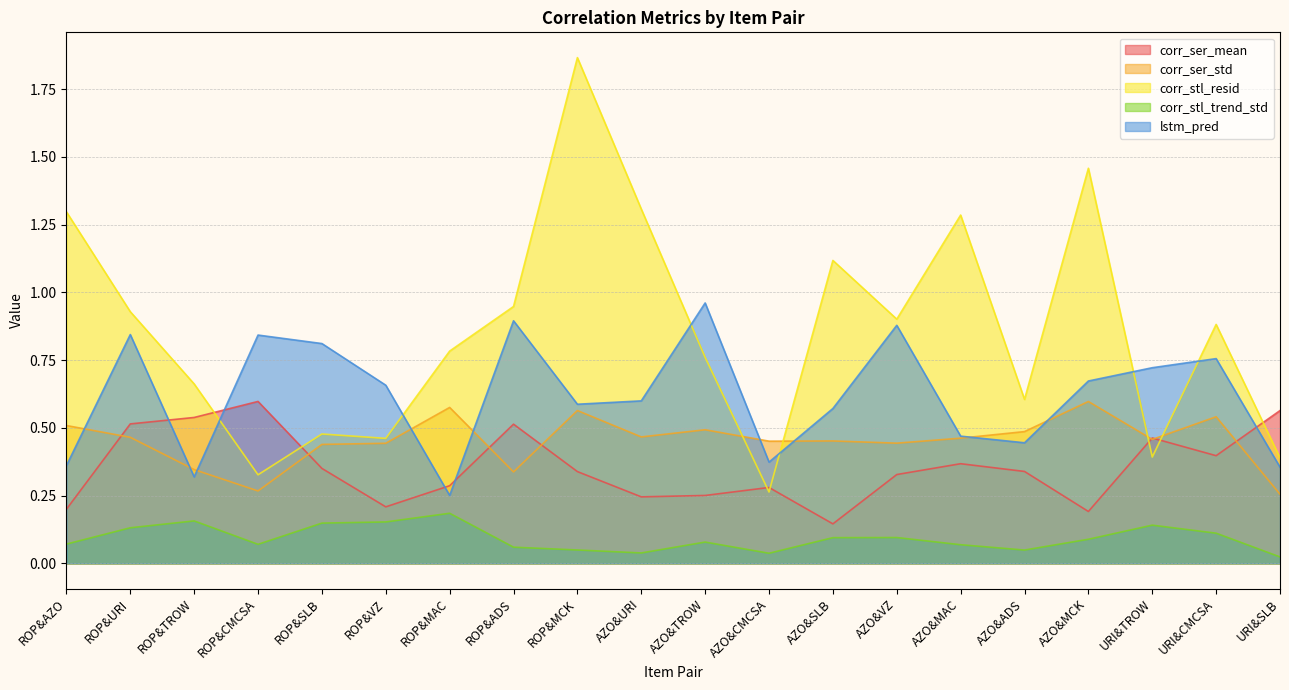

What is the greatest value displayed?

1.9